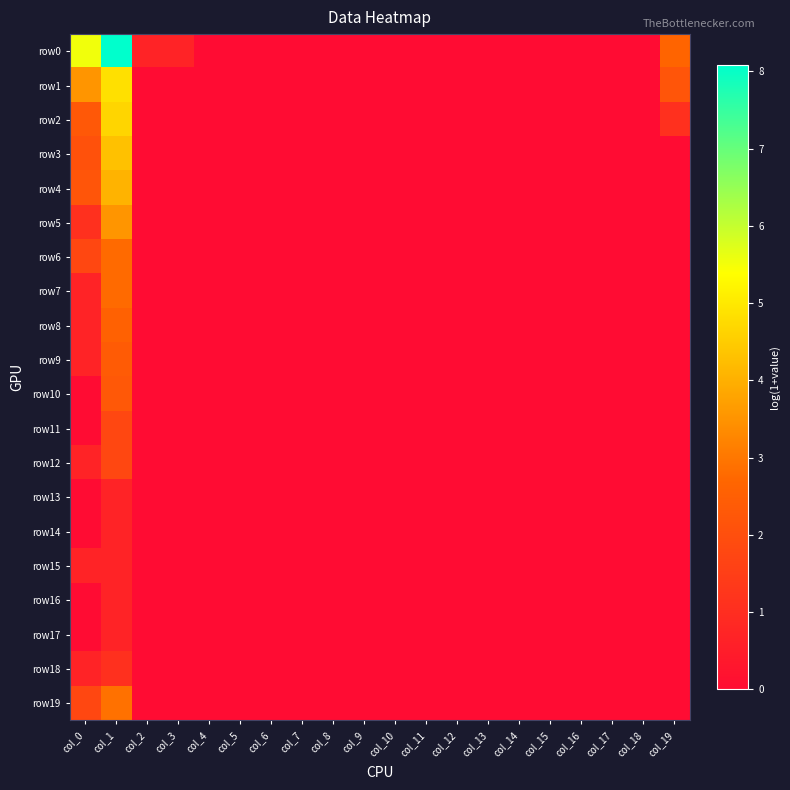

Which series has the largest total across all categories?

row0